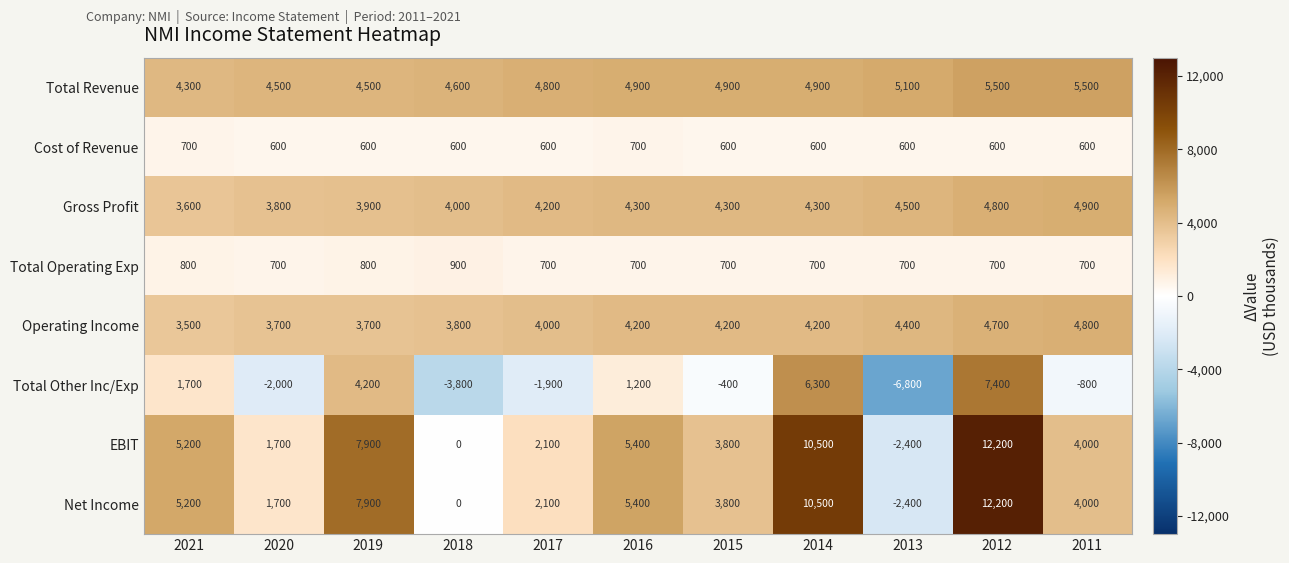

The EBIT series shows 4000 at 2011. True or false?

True